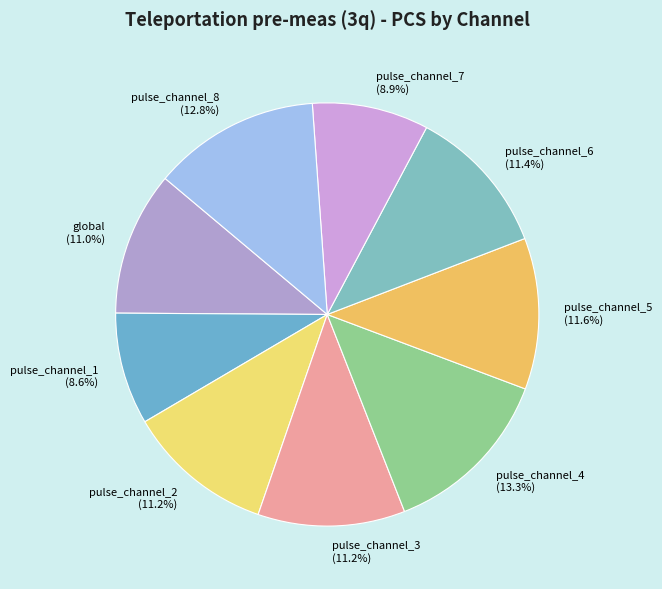

Is there any slice that represents more than half of the pie?

No